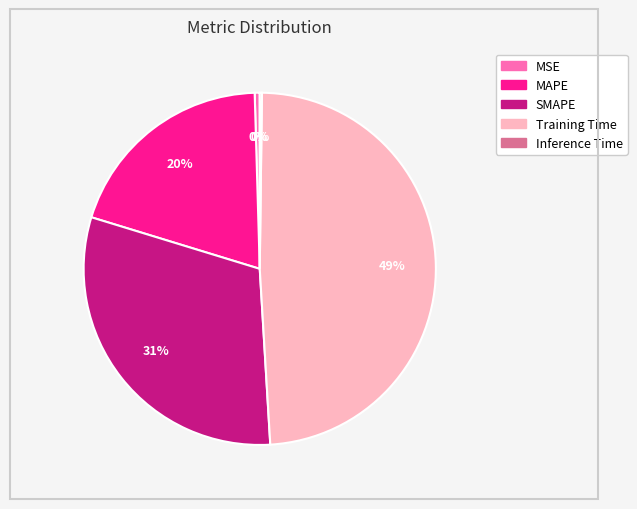

Is it true that Training Time is 61% of the pie?

False